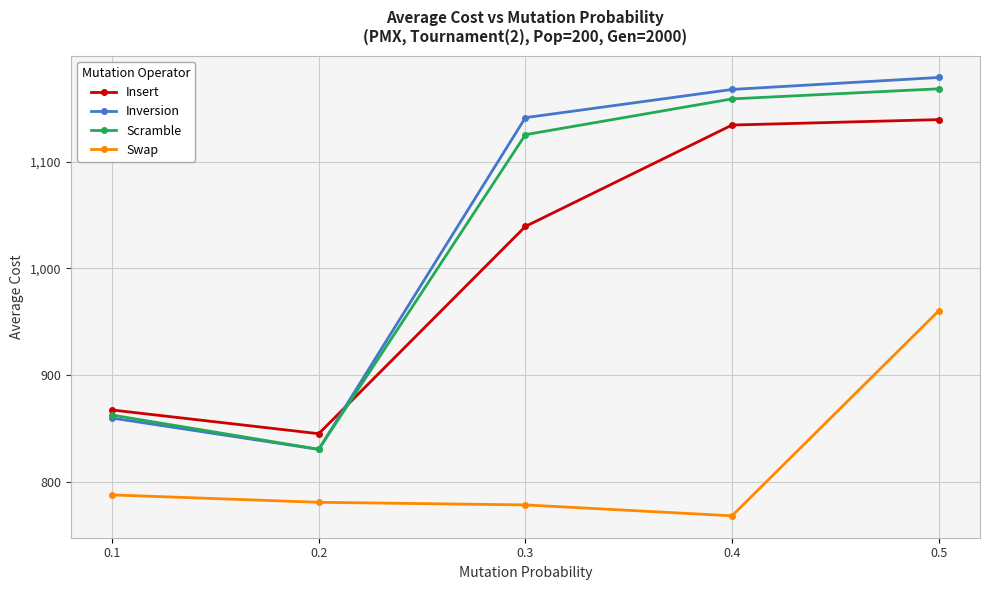

How many distinct data groups are displayed?

4